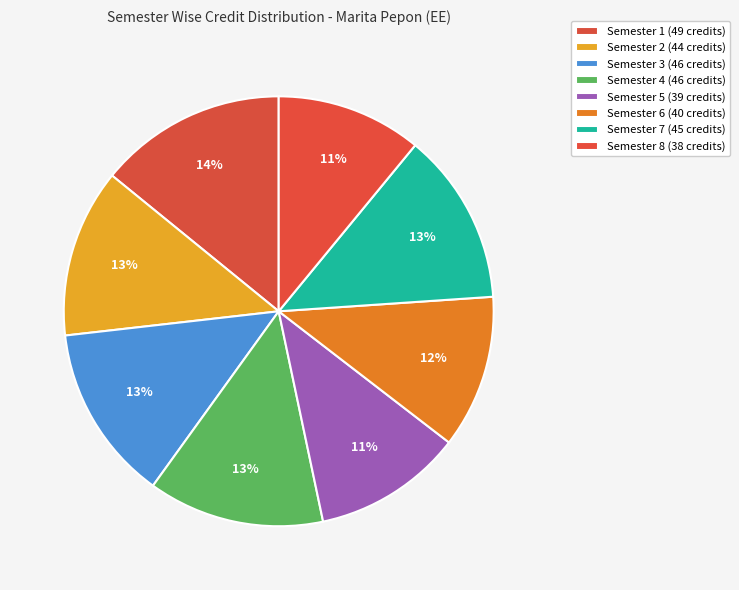

Rank the categories by value from highest to lowest.

Semester 1, Semester 3, Semester 4, Semester 7, Semester 2, Semester 6, Semester 5, Semester 8